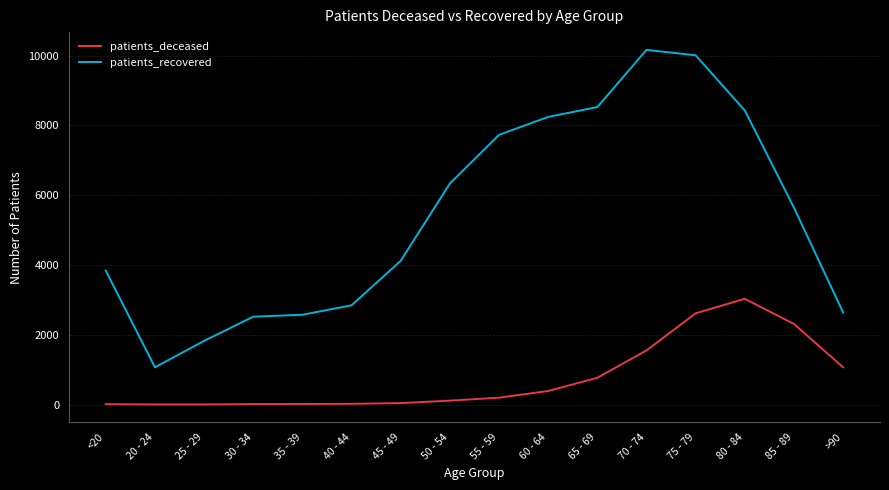

Which series has the widest spread of values?

patients_recovered